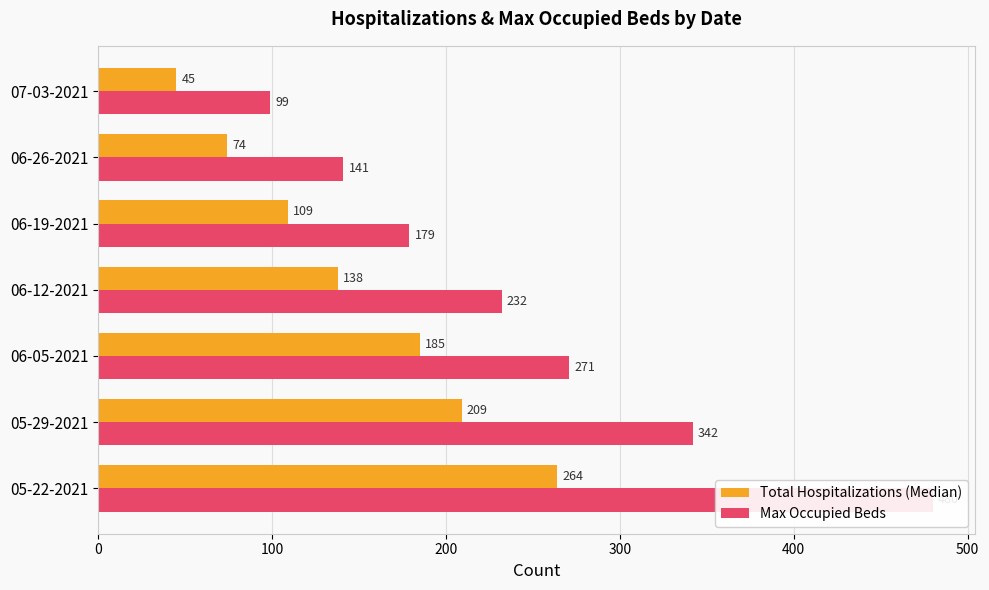

How many values in the Total Hospitalizations (Median) series are below 138?

3